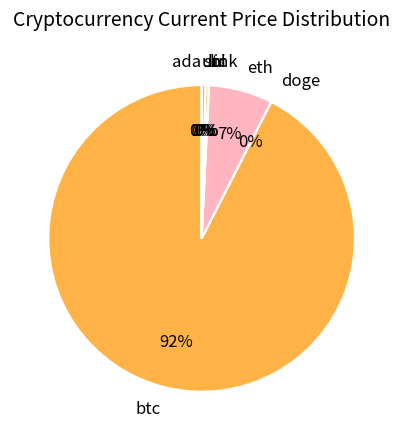

Approximately how many times larger is the value at btc compared to sol?

260.4